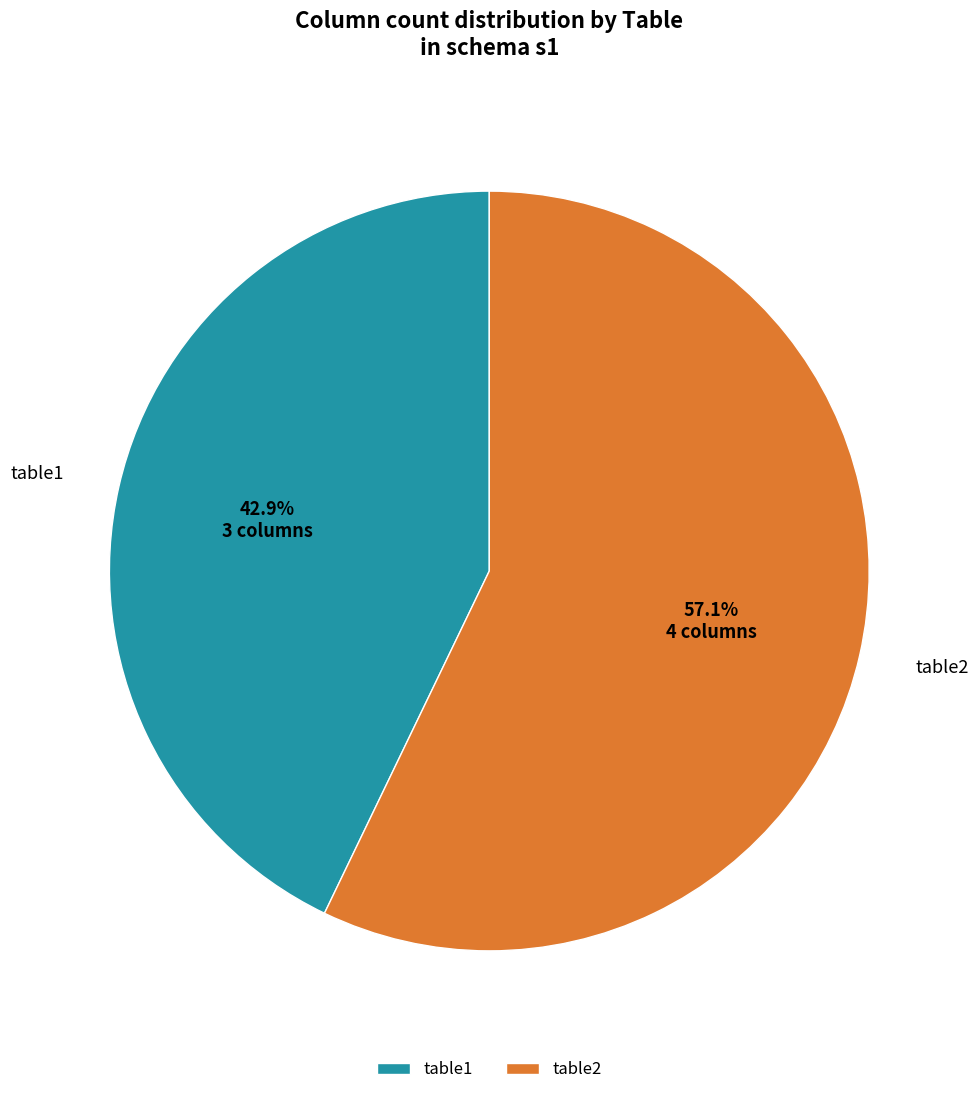

What portion of the pie excludes table1?

57.1%